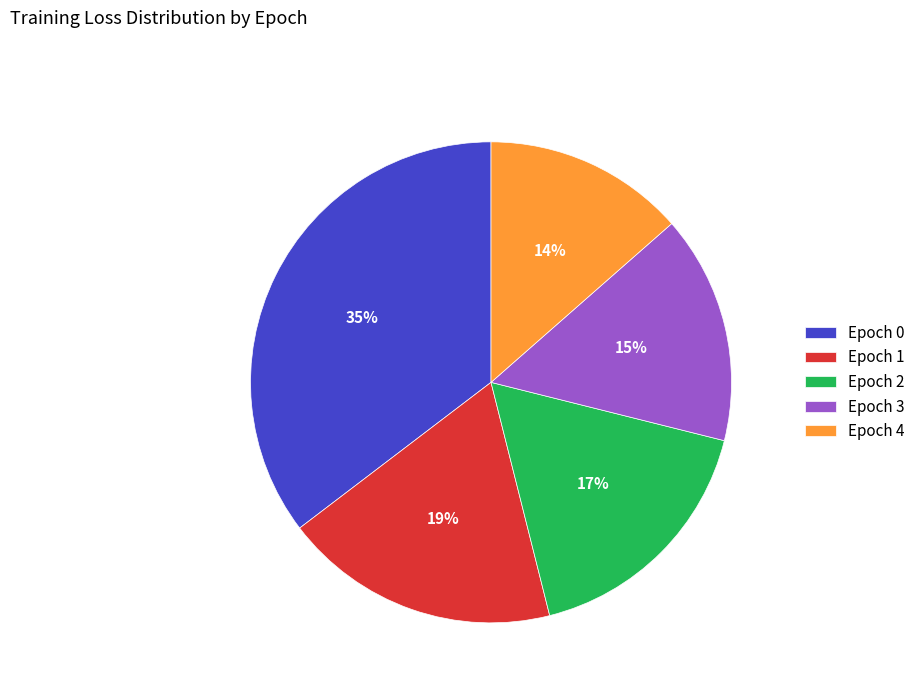

Between Epoch 4 and Epoch 3, which is larger?

Epoch 3